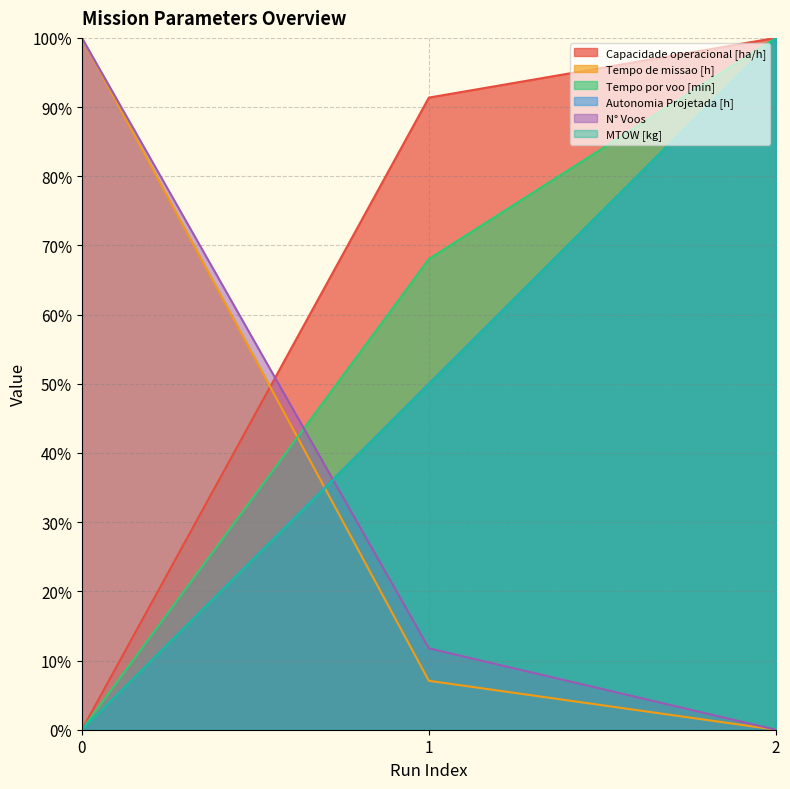

Which series has the largest total across all categories?

Capacidade operacional [ha/h]